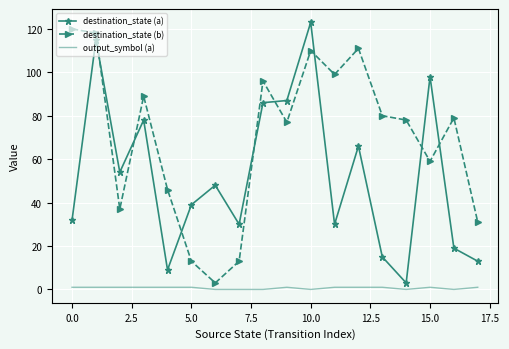

Count the number of data series in this chart.

3